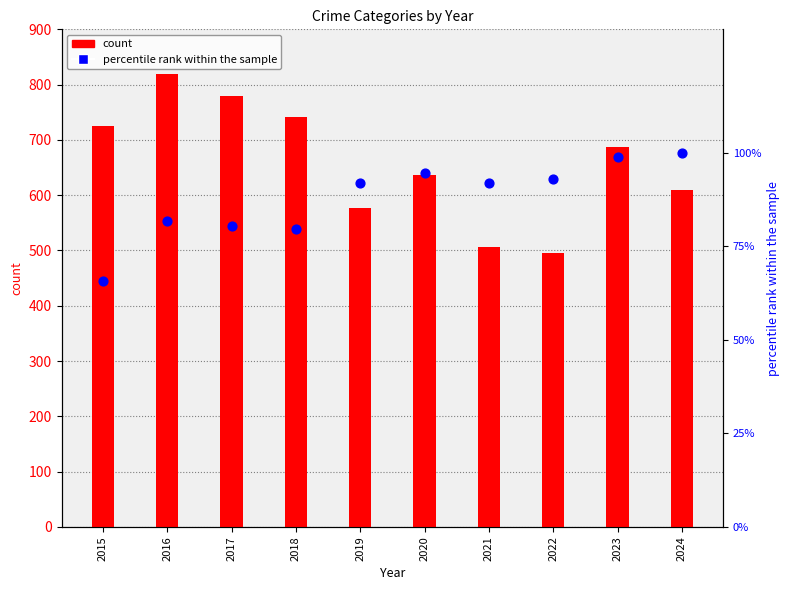

At which category is the sum across all series the highest?

2016